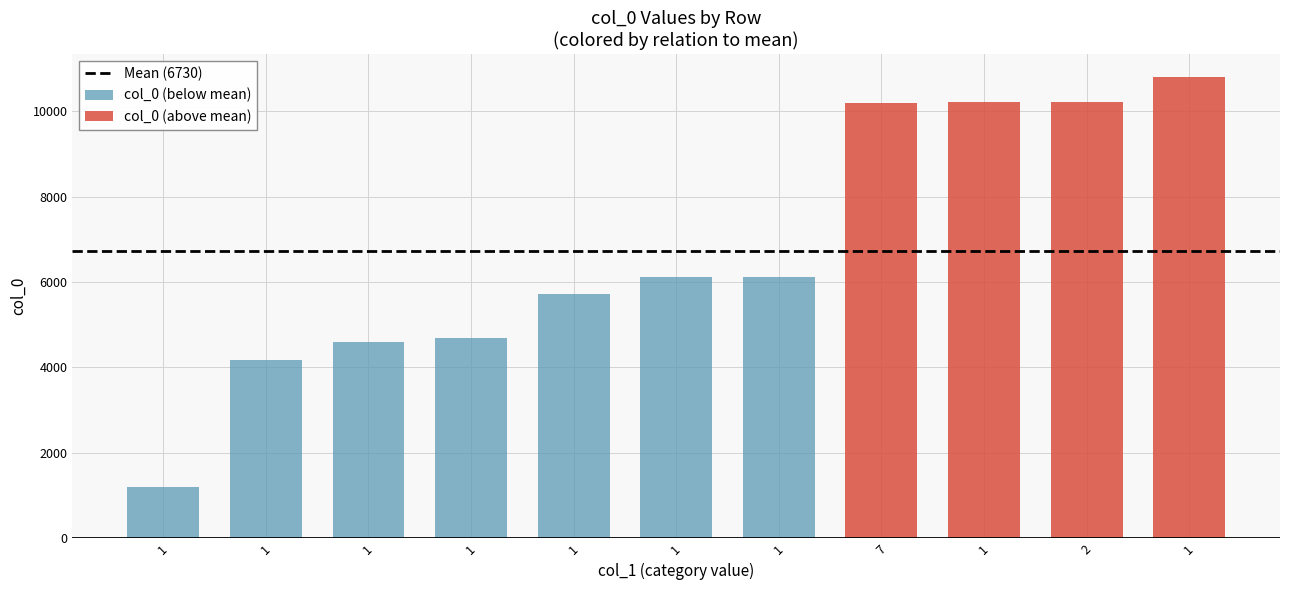

Reading right to left, what are all the values shown in this chart?

1=10801	2=10221	1=10208	7=10191	1=6113	1=6112	1=5709	1=4692	1=4595	1=4178	1=1205